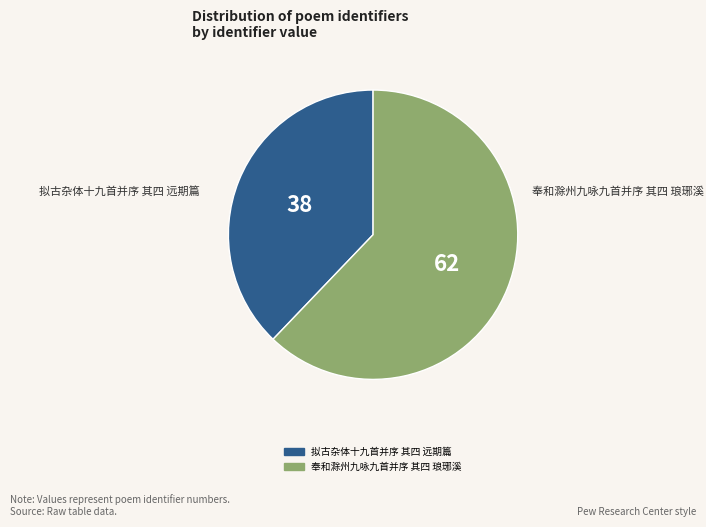

Which category has the biggest portion of the pie?

奉和滁州九咏九首并序 其四 琅琊溪